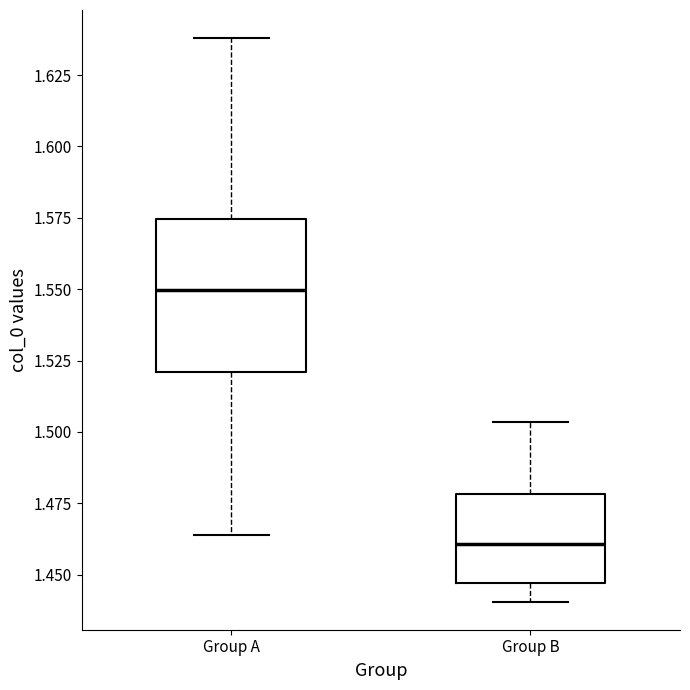

Comparing the boxes themselves (not the whiskers), which one is the tallest?

Group A